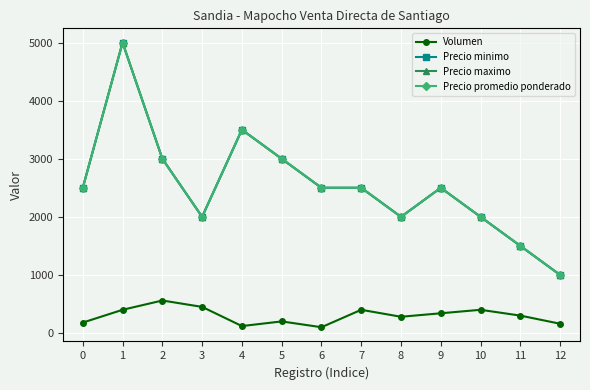

Is this an area chart (filled region under the line)?

No